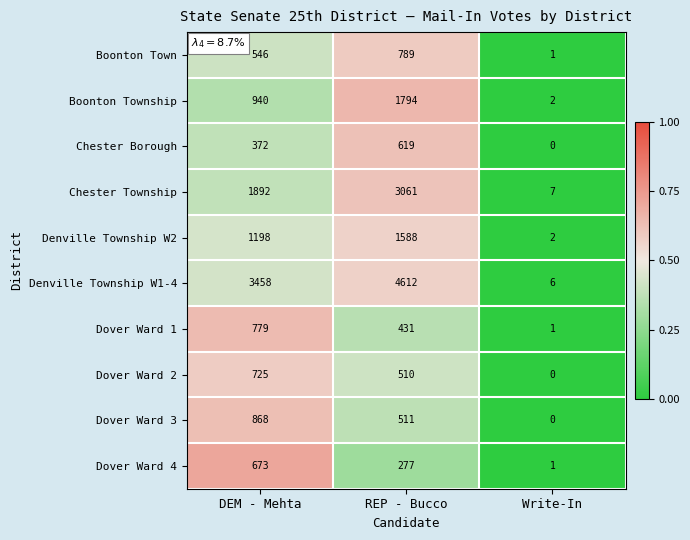

Count the number of data series in this chart.

10